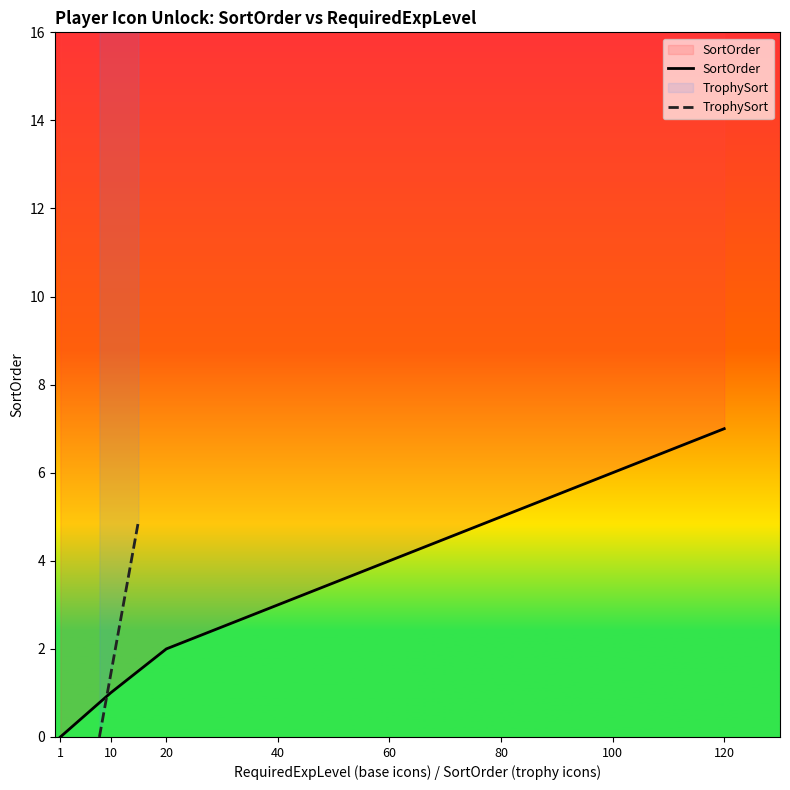

What is the difference between the maximum and second lowest values in the TrophySort series?

4.2